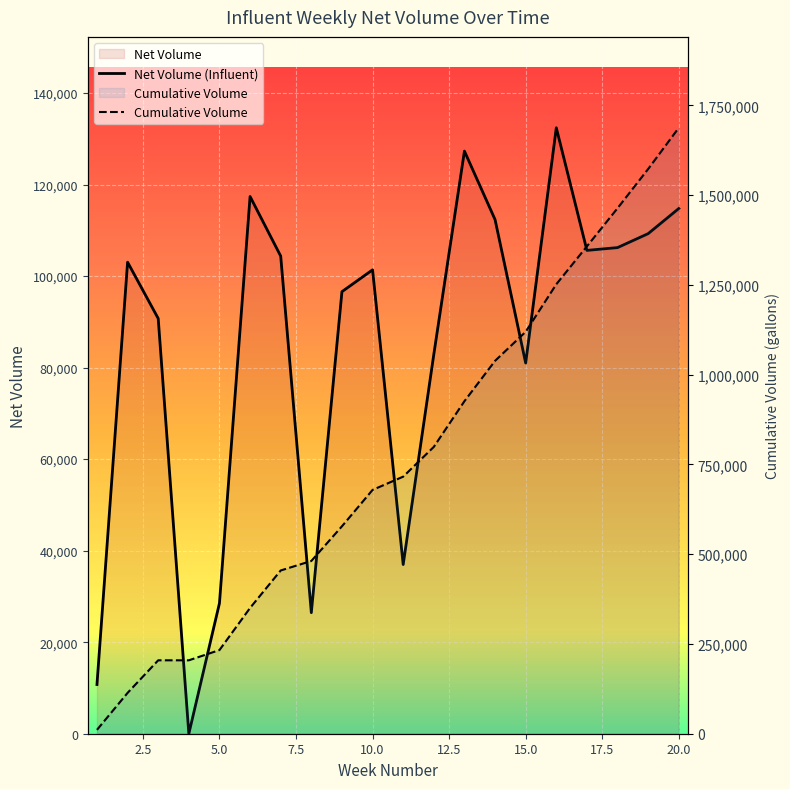

Reading left to right, extract all data points from this chart.

1=10754	2=113784	3=204514	4=204514	5=233024	6=350404	7=454764	8=481214	9=577804	10=679164	11=716134	12=799024	13=926324	14=1038664	15=1119664	16=1252064	17=1357674	18=1463894	19=1573164	20=1687924